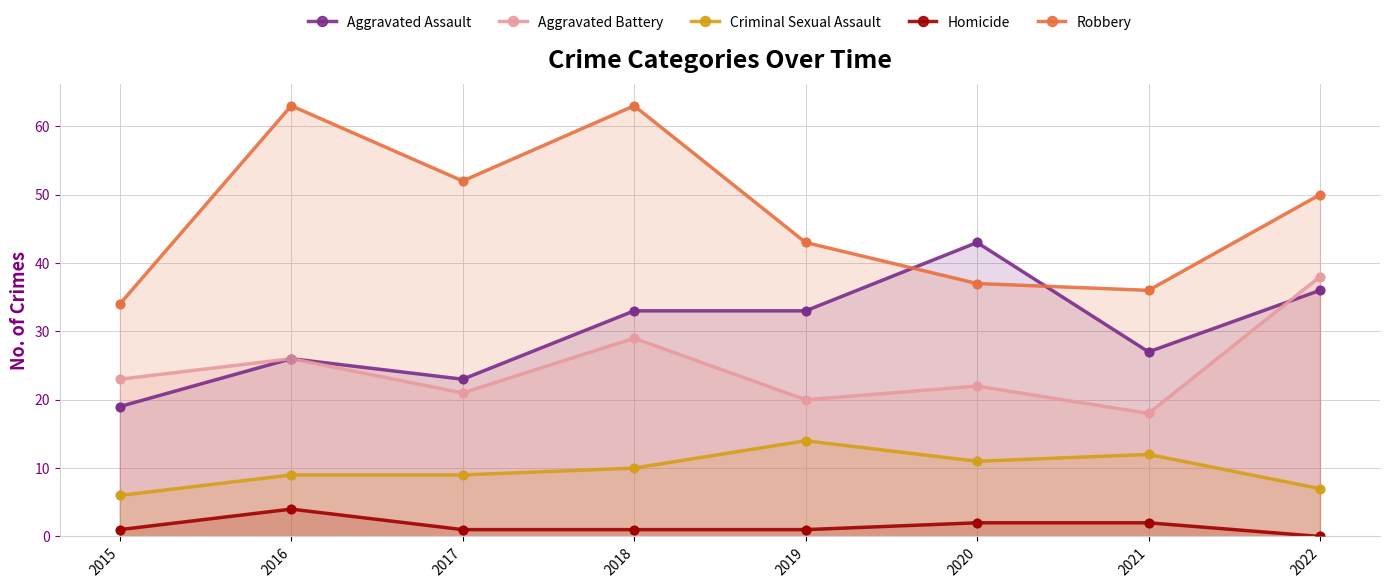

What are all the series names shown in the legend?

Aggravated Assault, Aggravated Battery, Criminal Sexual Assault, Homicide, Robbery